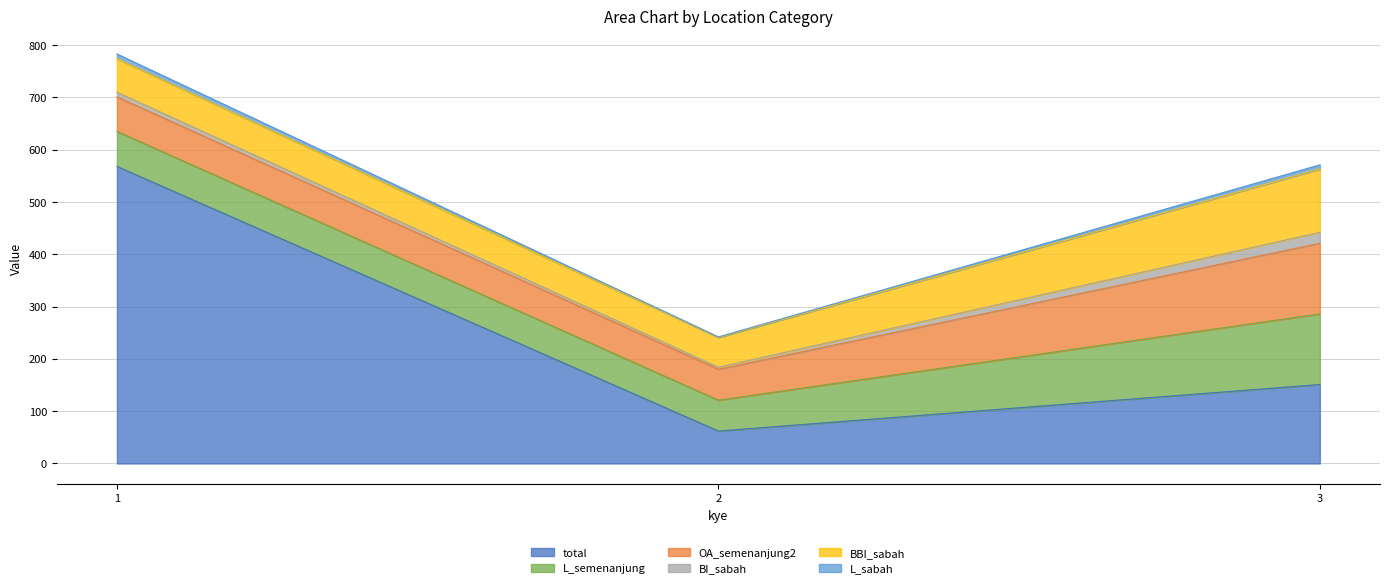

Reading left to right, transcribe all the data shown in this chart.

total: 1=568	2=62	3=151
L_semenanjung: 1=67	2=59	3=135
OA_semenanjung2: 1=66	2=59	3=135
BI_sabah: 1=9	2=4	3=21
BBI_sabah: 1=64	2=57	3=121
L_sabah: 1=9	2=1	3=8